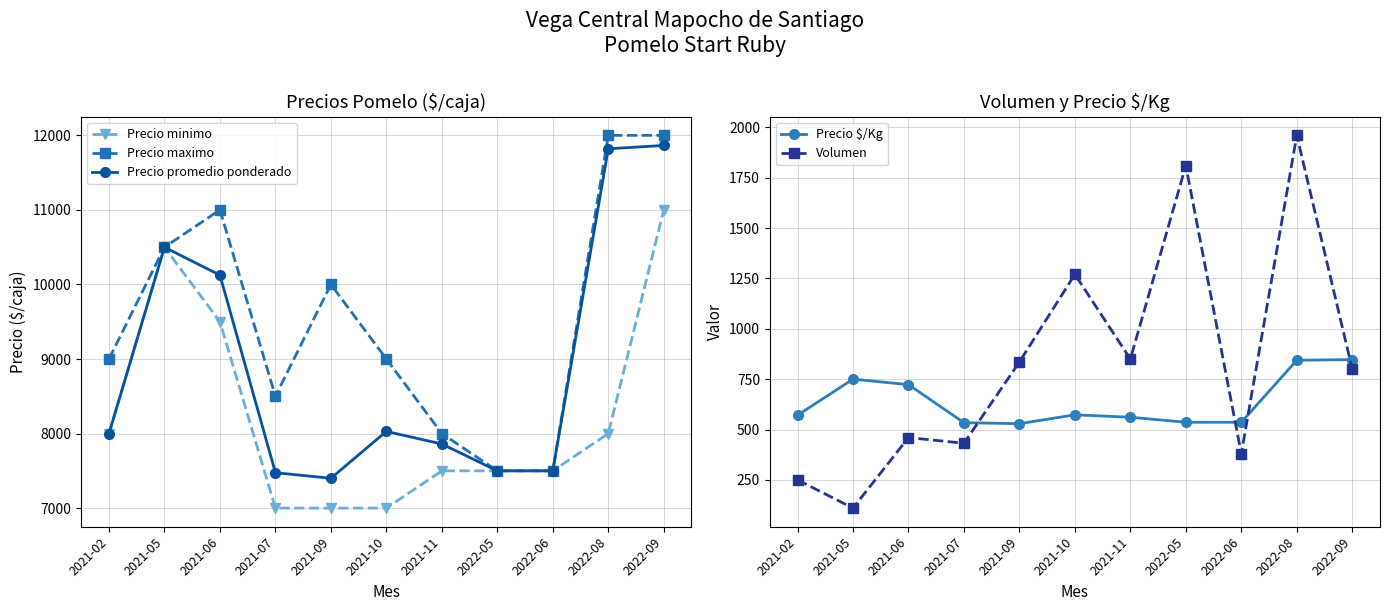

What is the label of the 7th point from the left?

2021-11